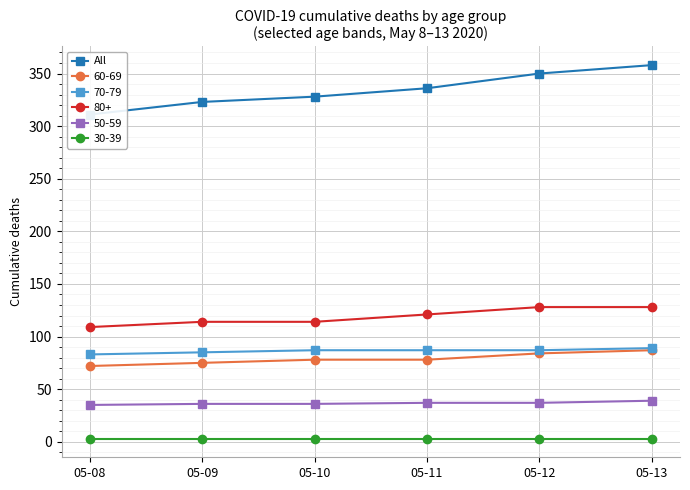

Which category has the highest value across all series?

05-13